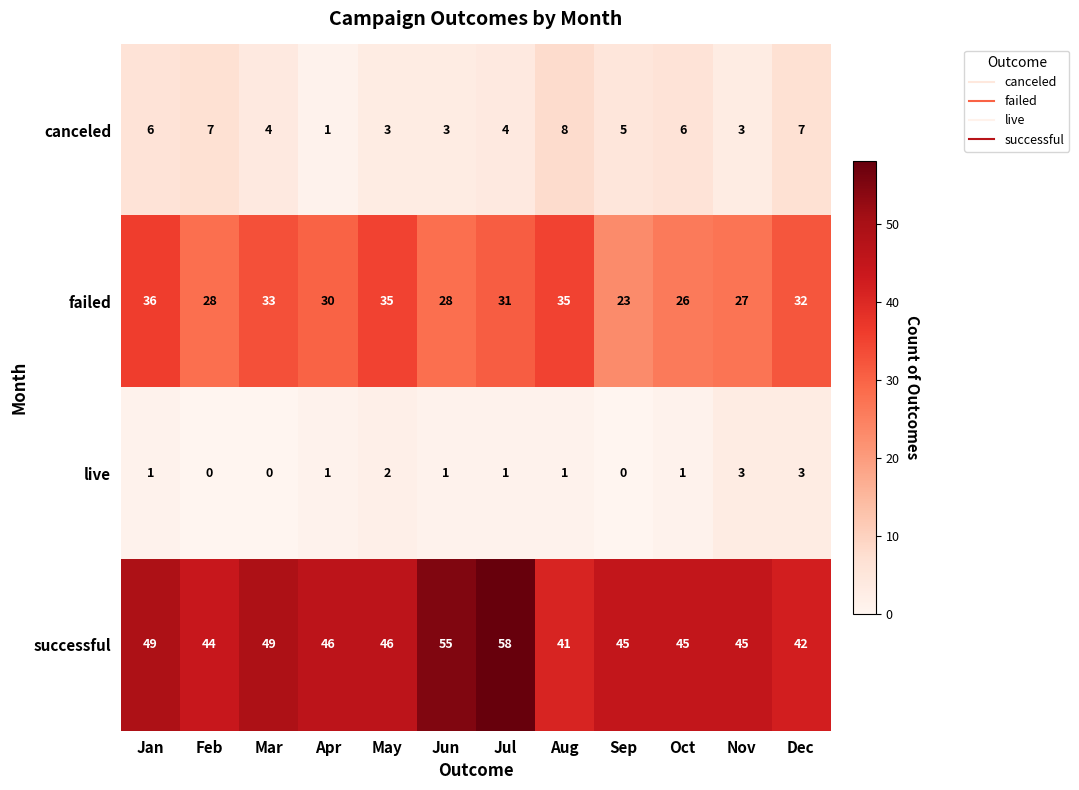

Read the canceled value at Mar.

4